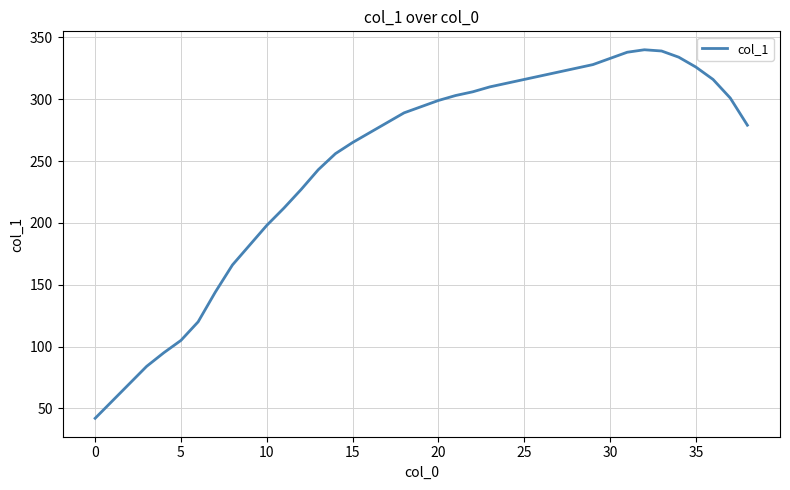

What is the smallest value displayed?

42